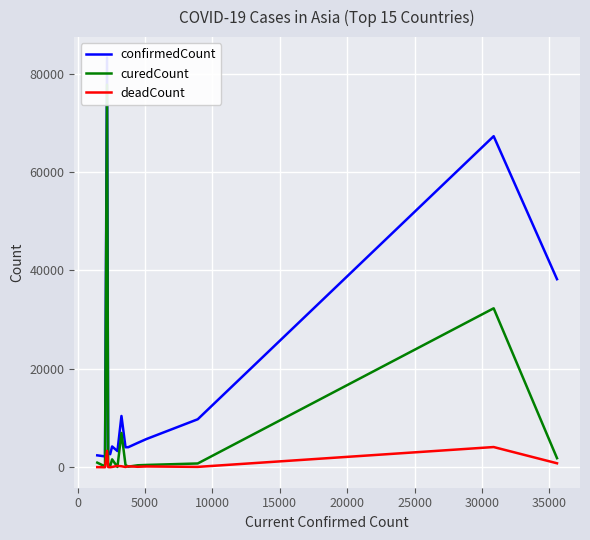

What is the highest value of the deadCount series?

4110